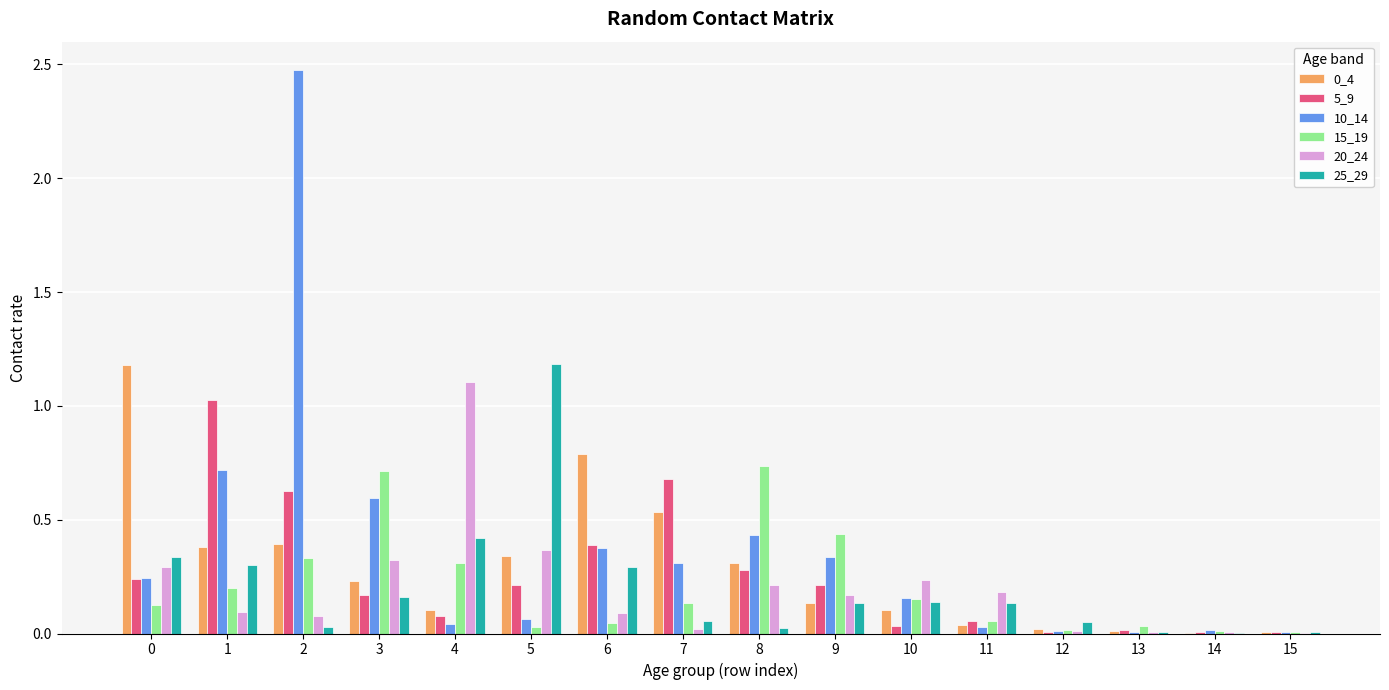

At which category is the sum across all series the highest?

2